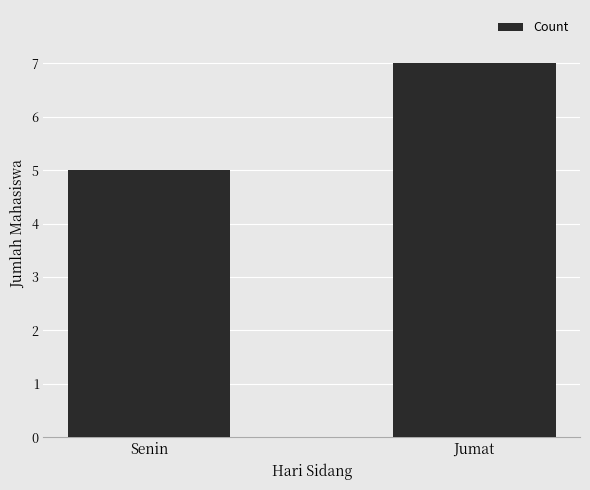

Which category has the highest value across all series?

Jumat